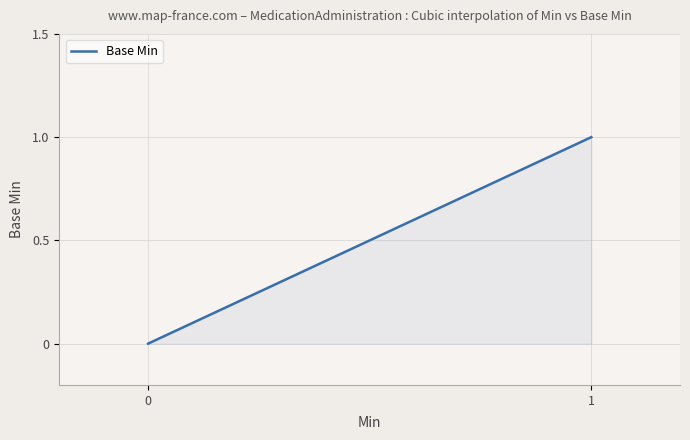

What is the difference between the values at 0 and 1?

1